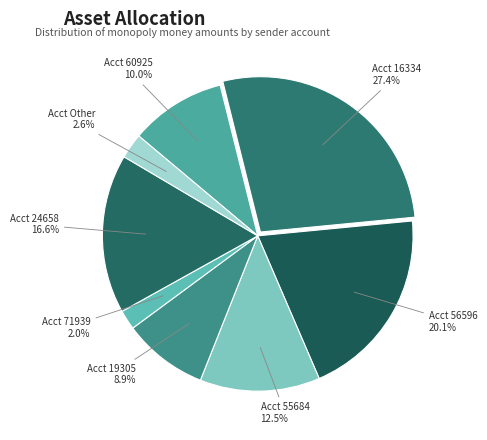

Which category has the biggest portion of the pie?

16334